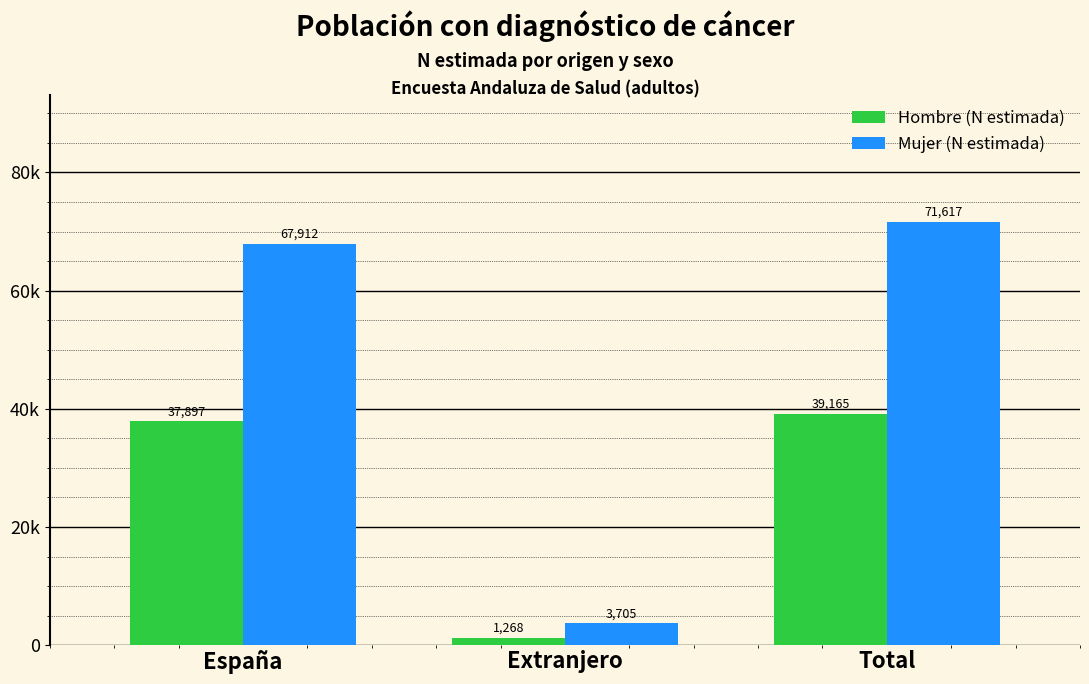

True or false: Hombre (N estimada) has a value of 1268 at Extranjero.

True